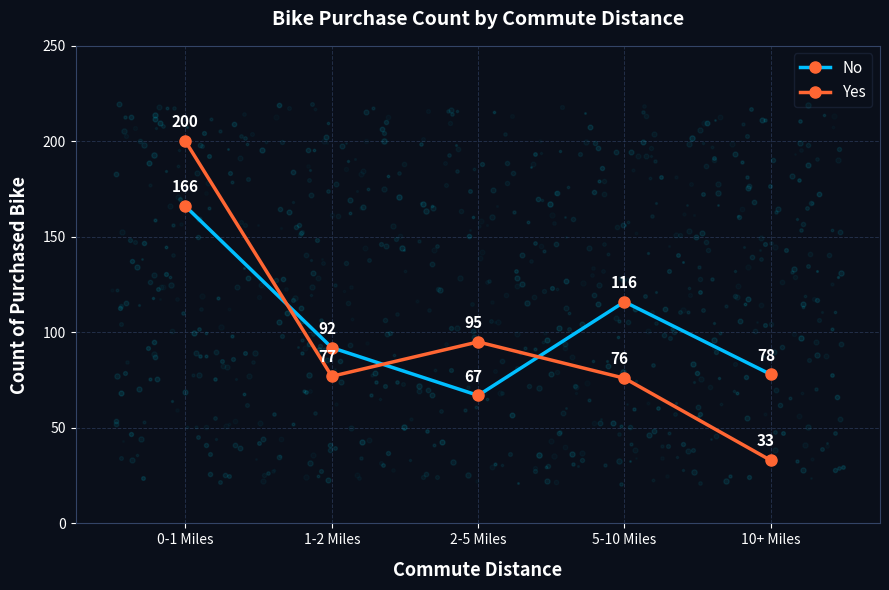

Which series has the largest total across all categories?

No